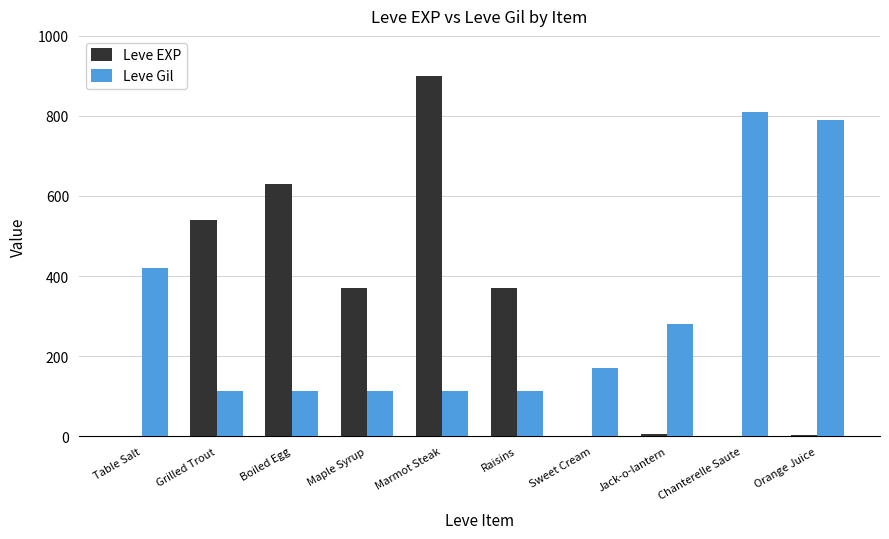

How many groups of bars are there?

10